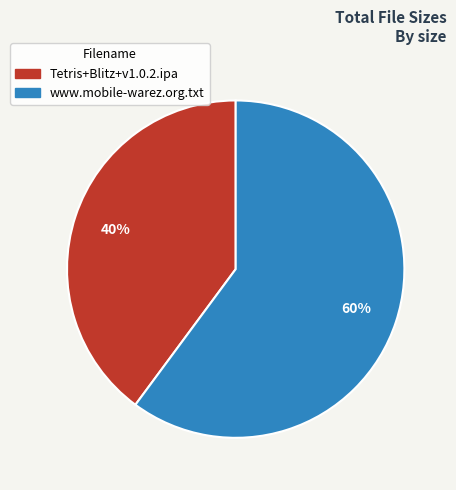

Which slice is the smallest?

Tetris+Blitz+v1.0.2.ipa